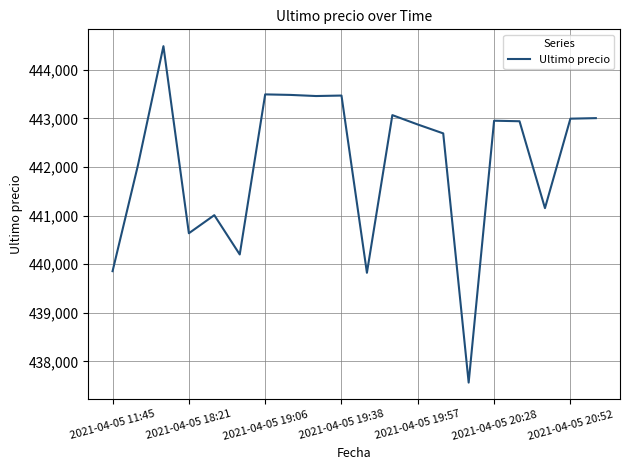

What is the smallest value displayed?

437562